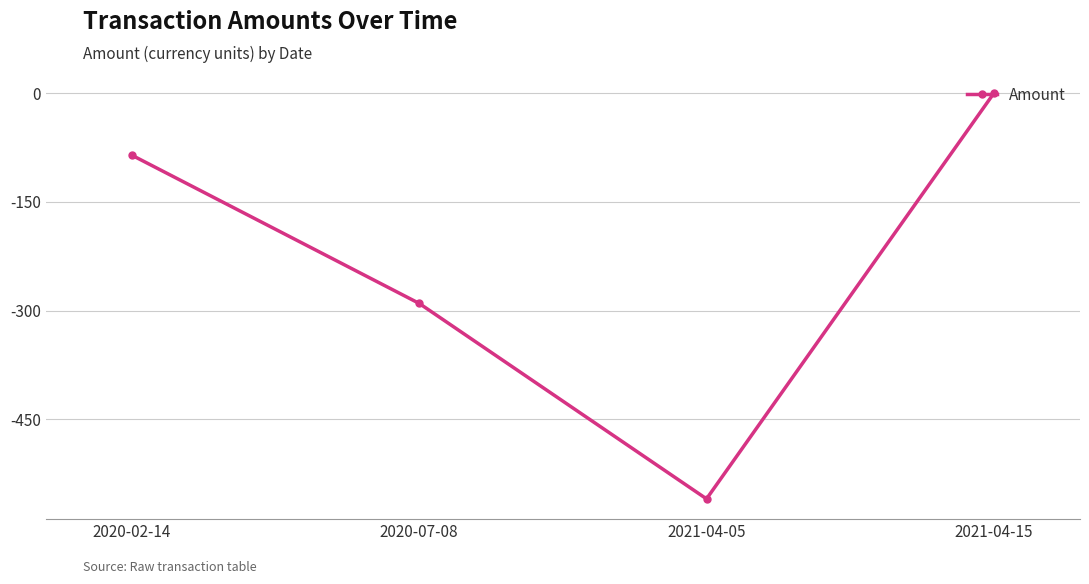

Which label corresponds to the smallest value in the chart?

2021-04-05